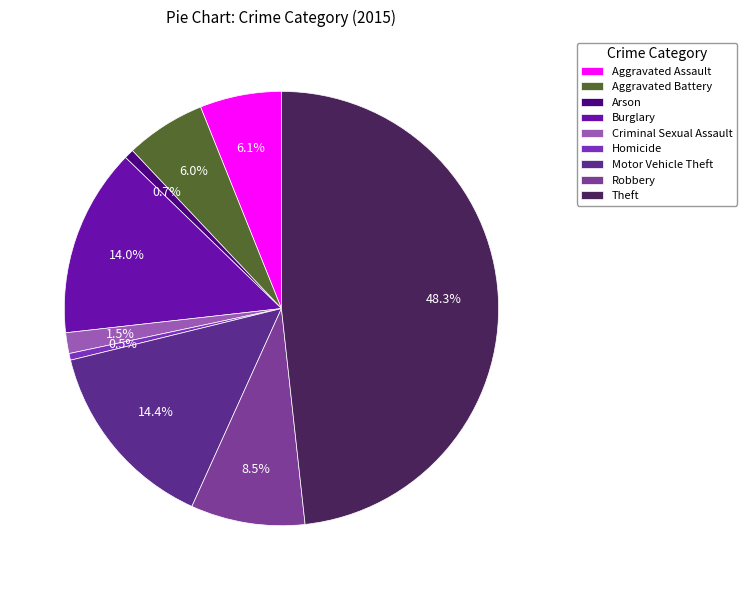

Which slice is the smallest?

Homicide